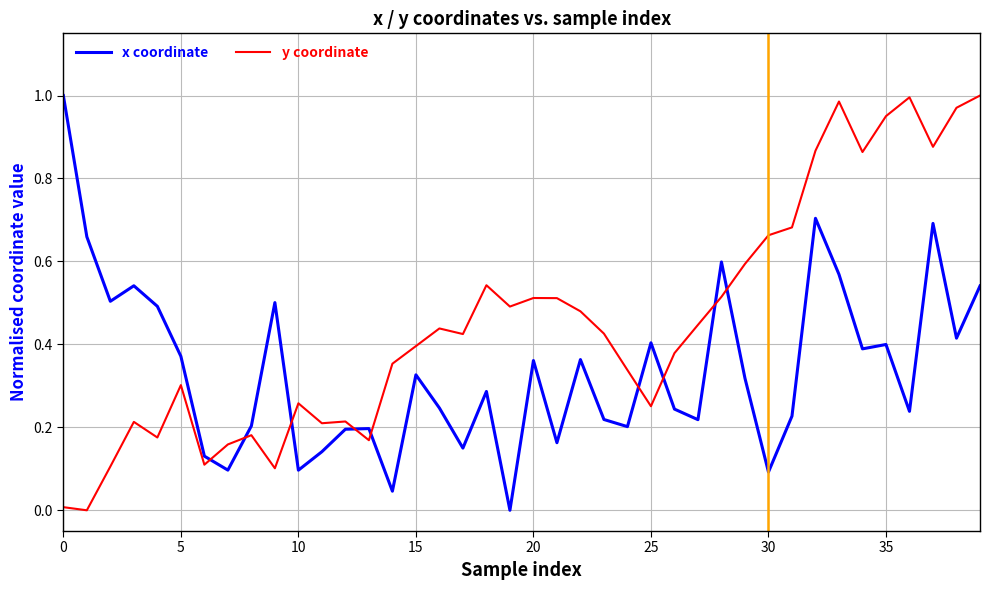

List the series in order of their overall mean, highest first.

y coordinate, x coordinate